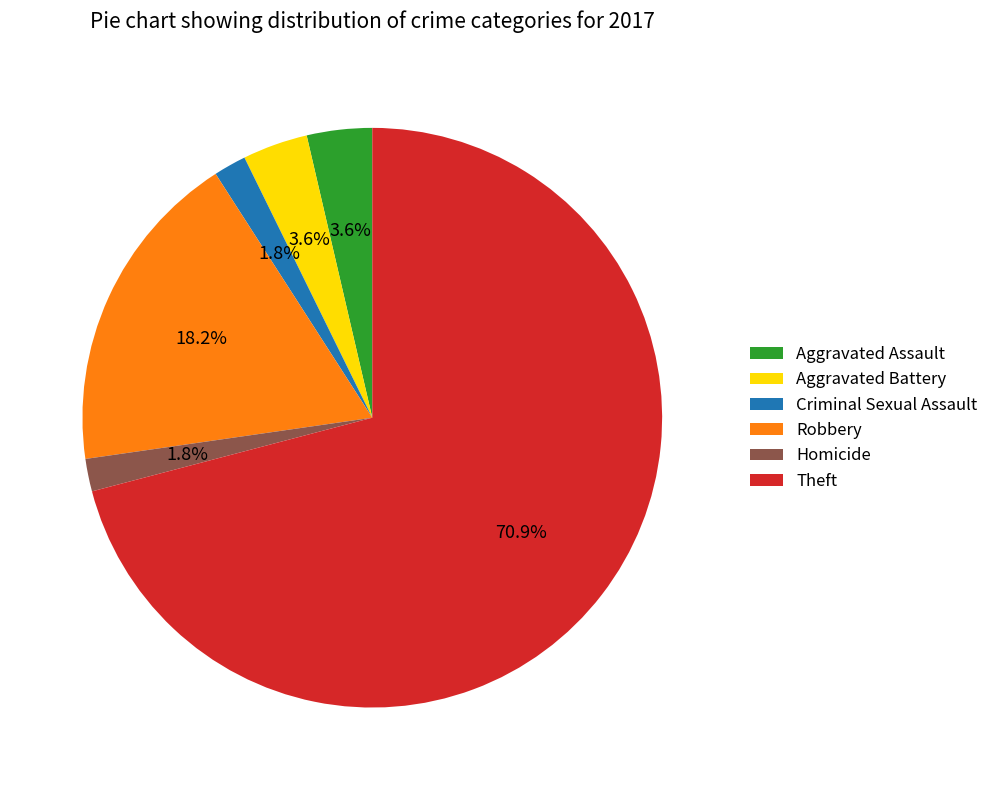

Is there any slice that represents more than half of the pie?

Yes